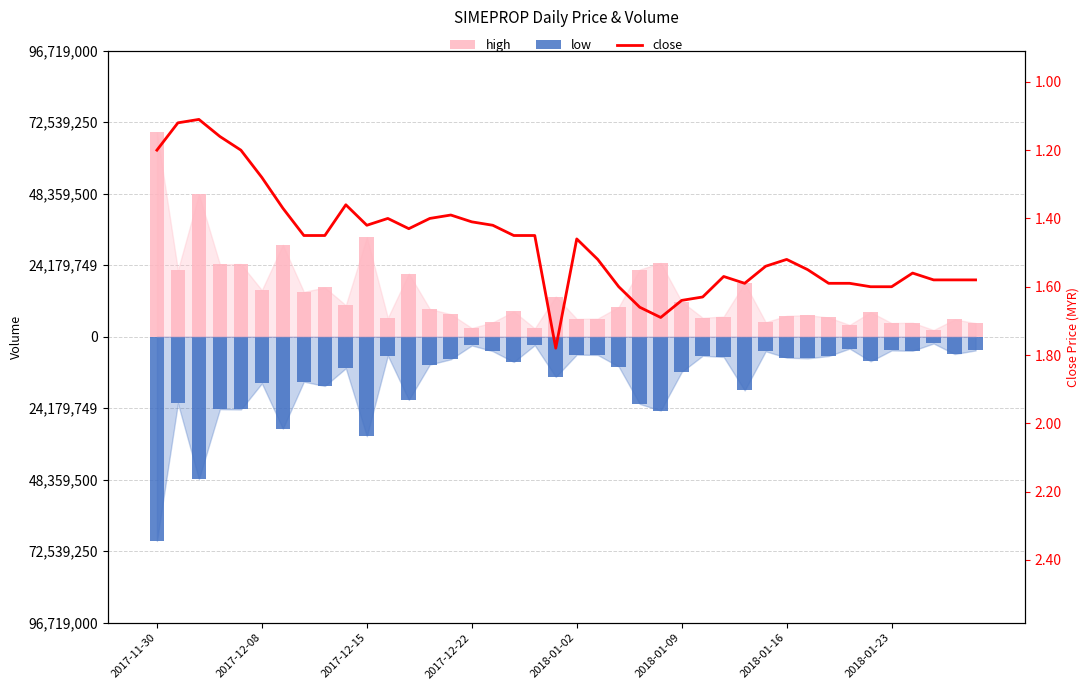

How many distinct data groups are displayed?

3